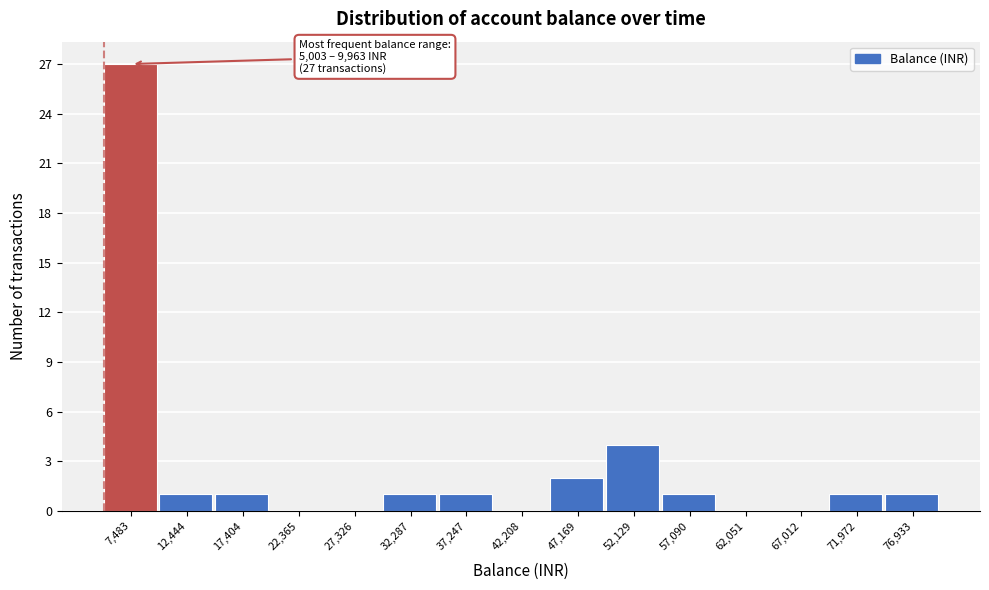

Over which range of the x-axis is the bar tallest?

5000 to 10000